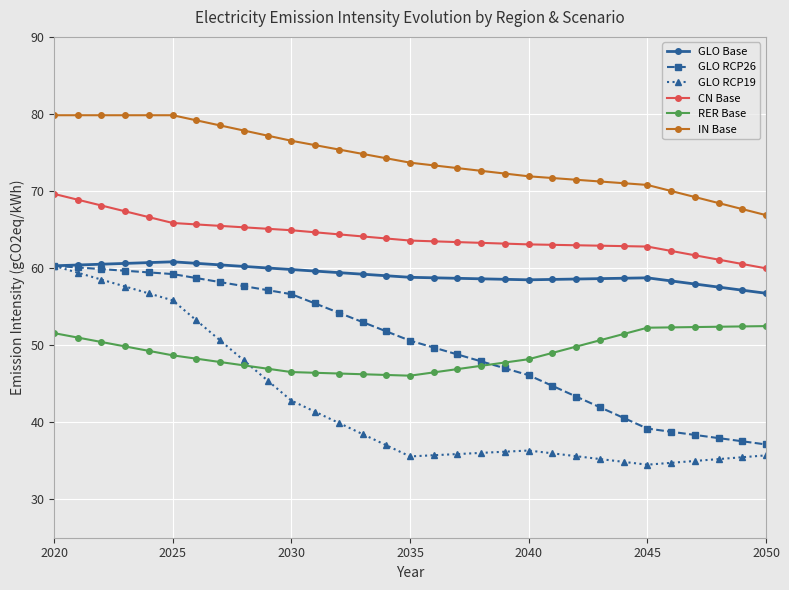

What is the value of the RER Base point at the 4th from the left?

49.8